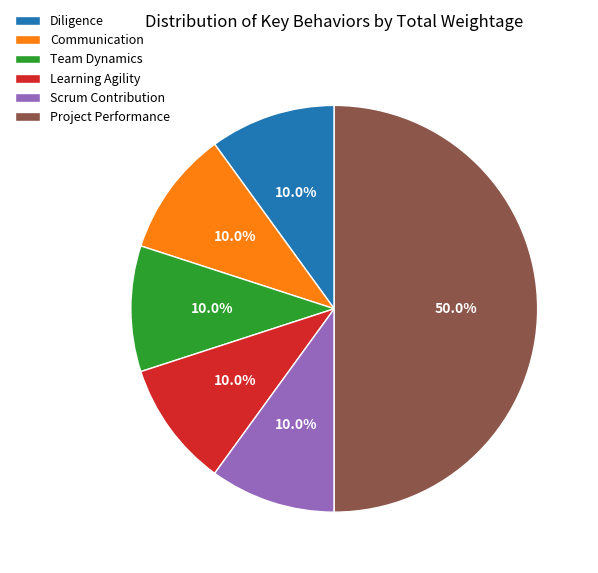

Which slice is the largest?

Project Performance